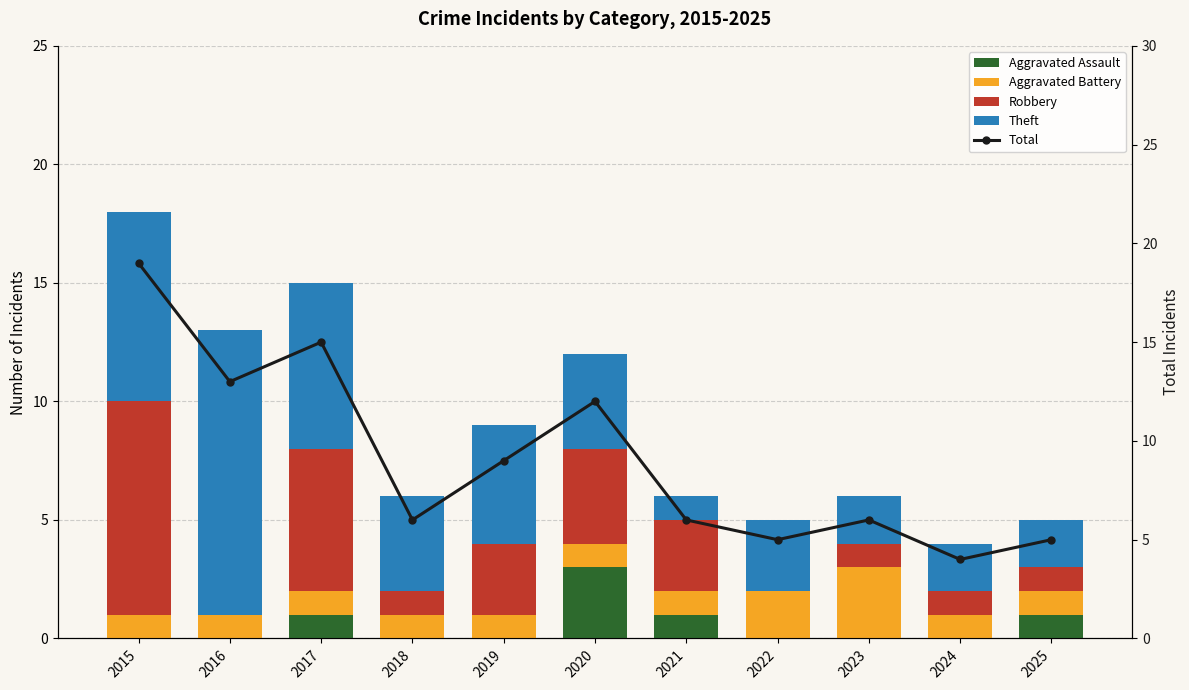

The value of Aggravated Battery at 2017 is 1. True or false?

True